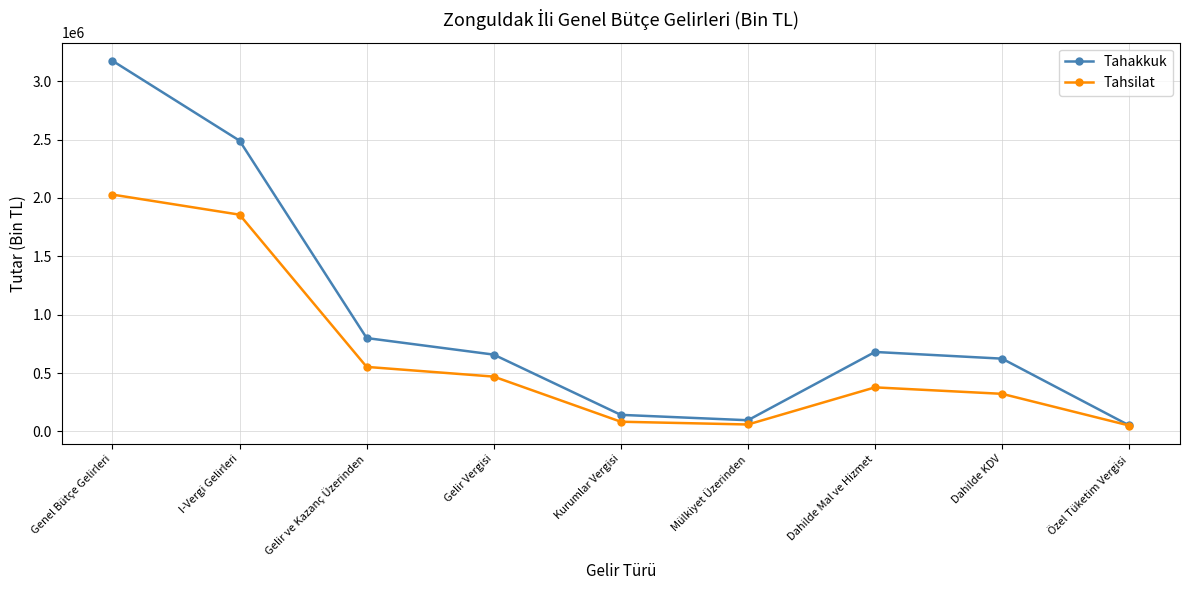

What is the sum of all Tahakkuk values?

8717915